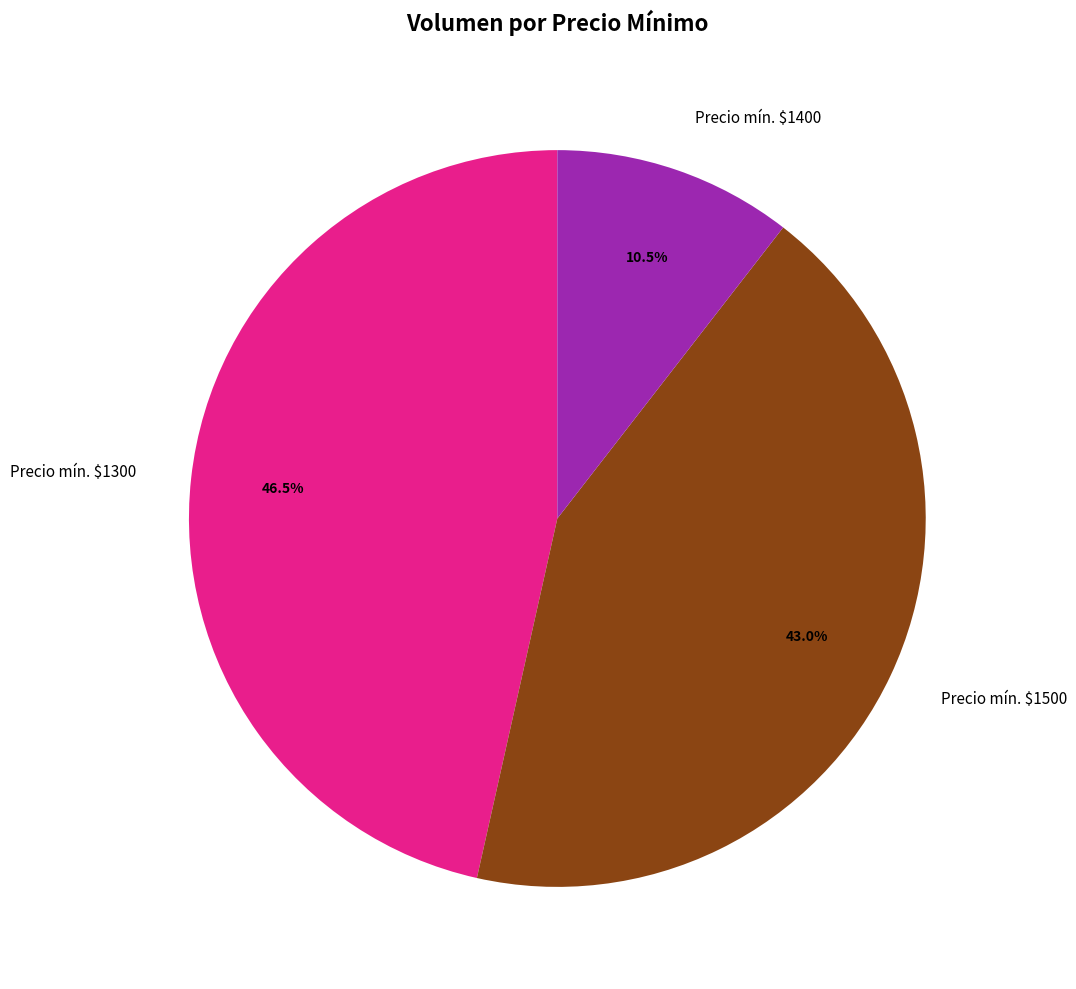

Which category has the smallest portion of the pie?

Precio mín. $1400